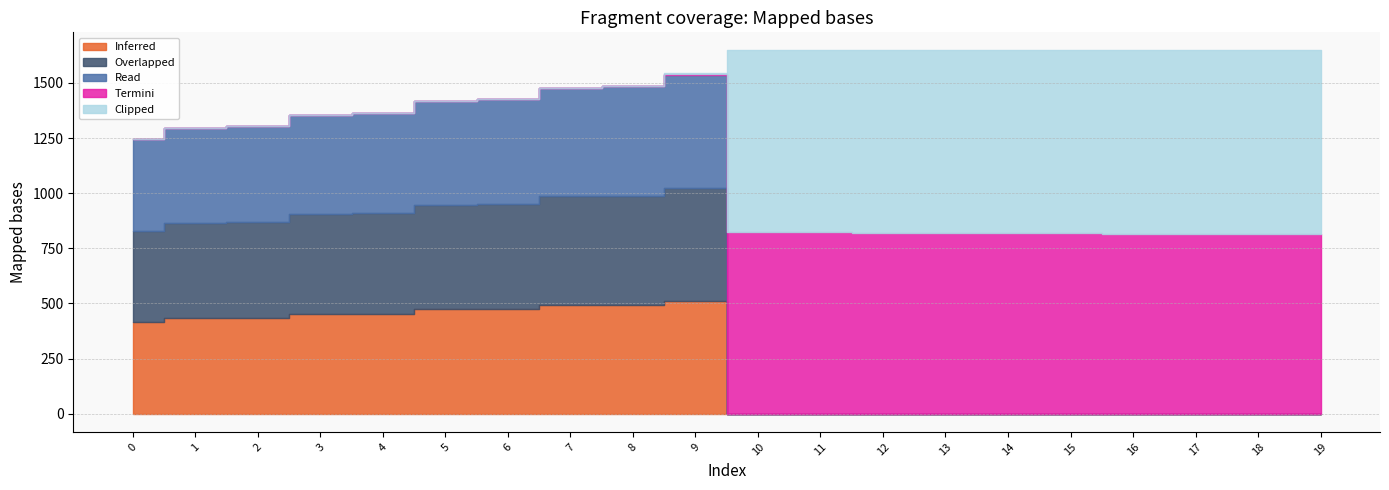

At 4, list the series in order from largest to smallest.

Read, Overlapped, Inferred, Termini, Clipped